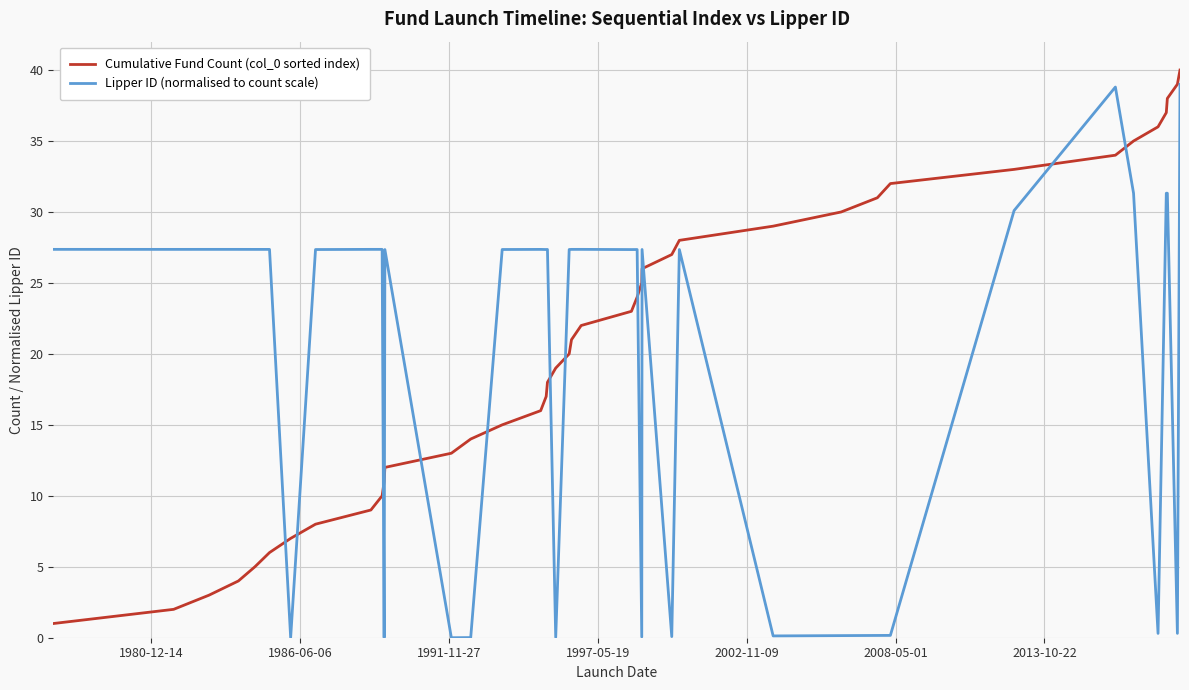

What is the highest value of the Cumulative Fund Count (col_0 sorted index) series?

40.0